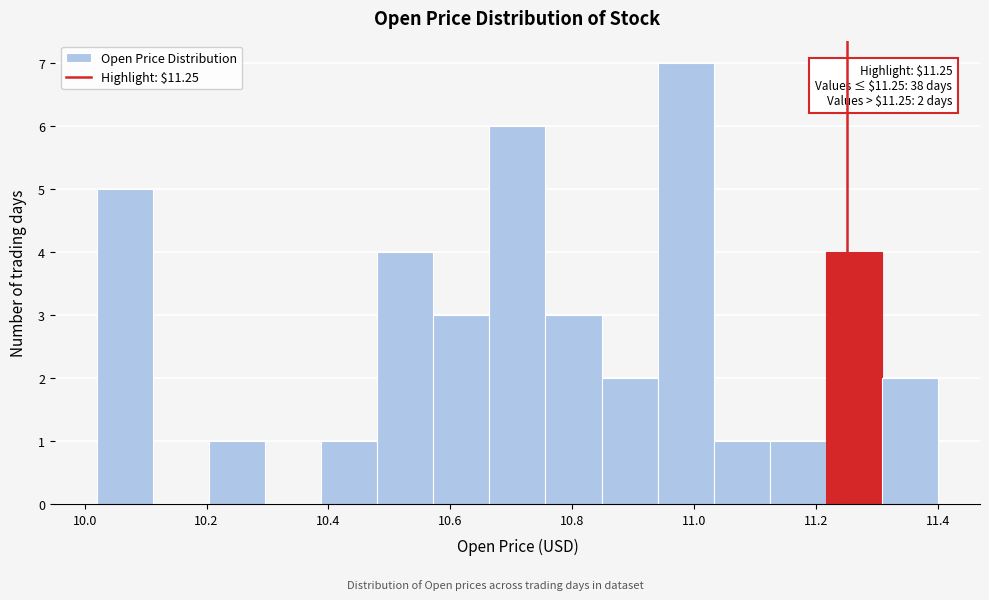

Which range on the x-axis has the tallest bar?

10.940 to 11.032